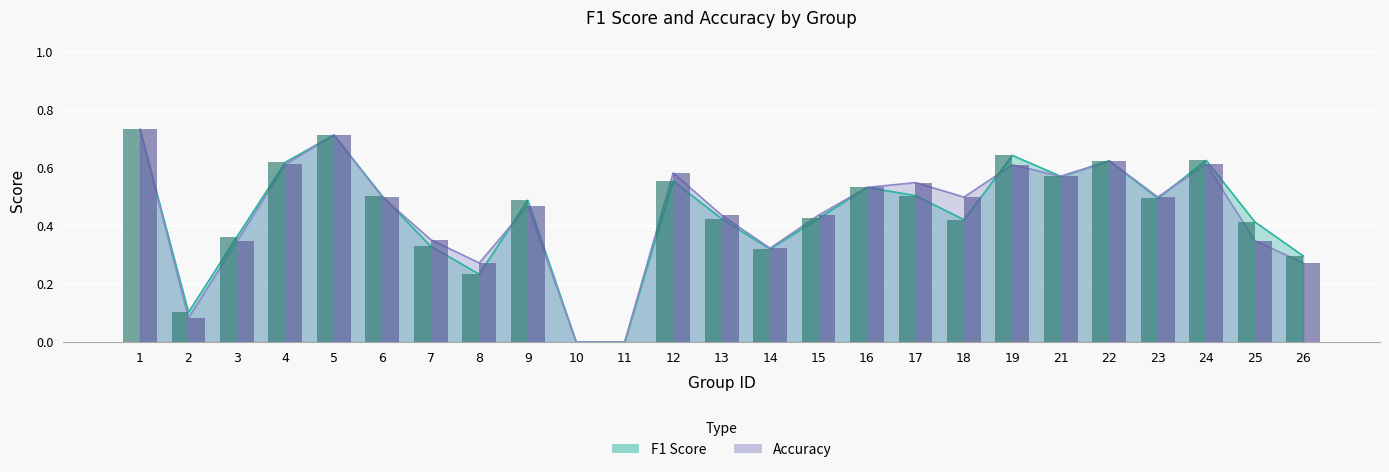

What are all the series names shown in the legend?

f1, accuracy